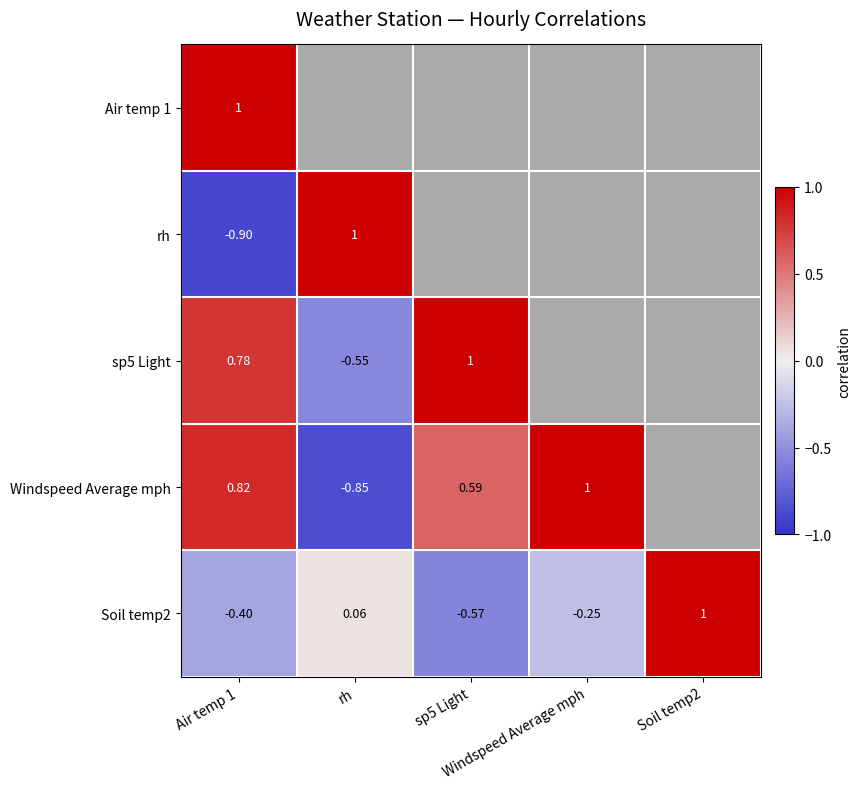

Is it true that Soil temp2 equals 0.6 at Soil temp2?

False